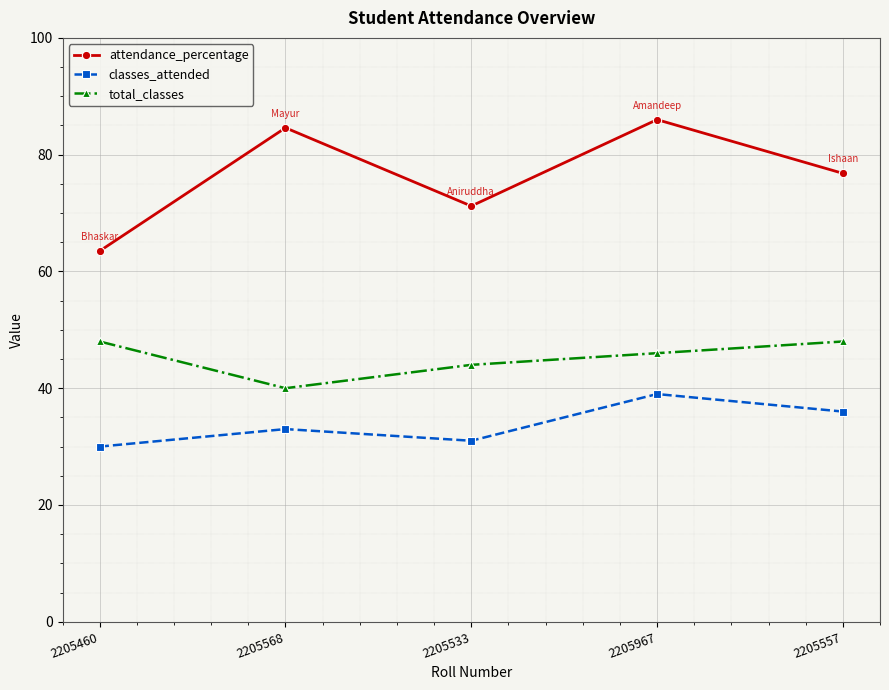

True or false: attendance_percentage and total_classes cross at least once.

False